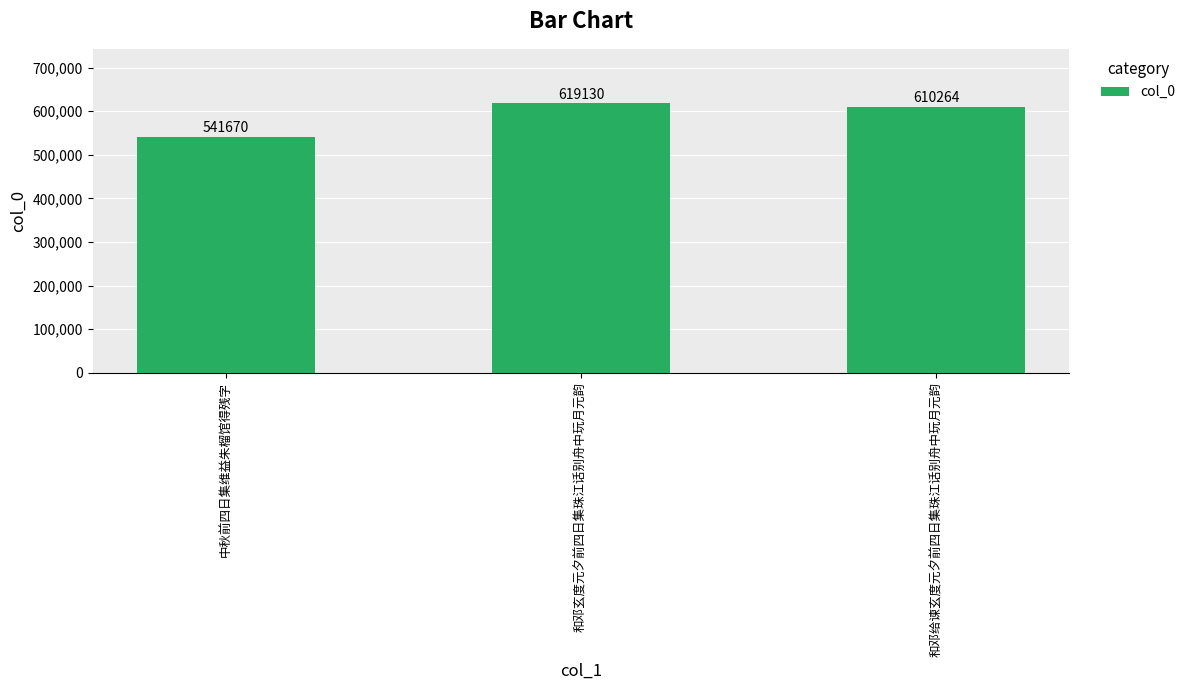

What is the difference between the values at 和邓玄度元夕前四日集珠江话别舟中玩月元韵 and 中秋前四日集维益朱榴馆得残字?

77460